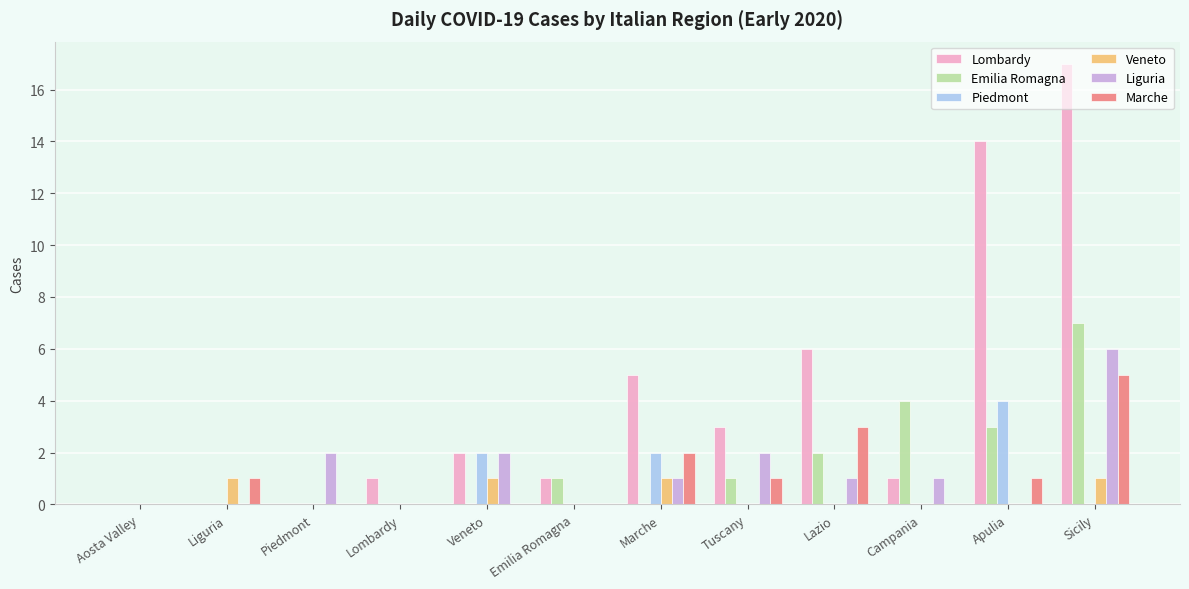

Which series has the largest total across all categories?

Lombardy